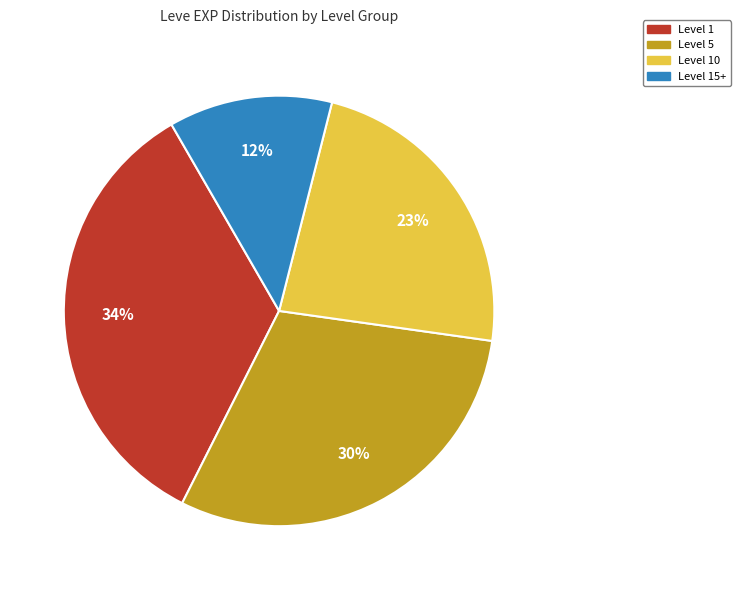

How many slices are in this pie chart?

4